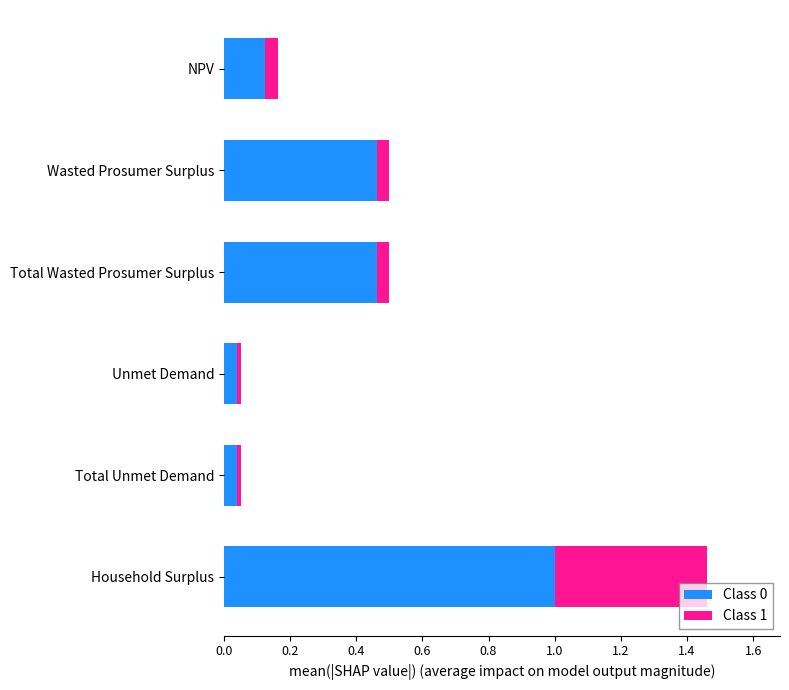

Which category has the highest value in the Class 0 series?

Household Surplus